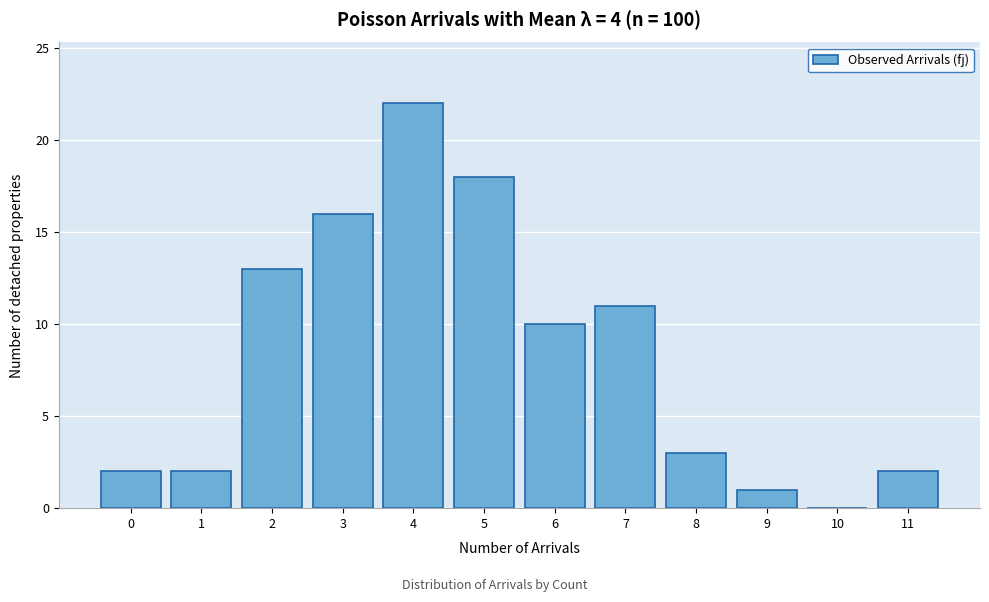

Reading right to left, what are all the values shown in this chart?

11=2	10=0	9=1	8=3	7=11	6=10	5=18	4=22	3=16	2=13	1=2	0=2